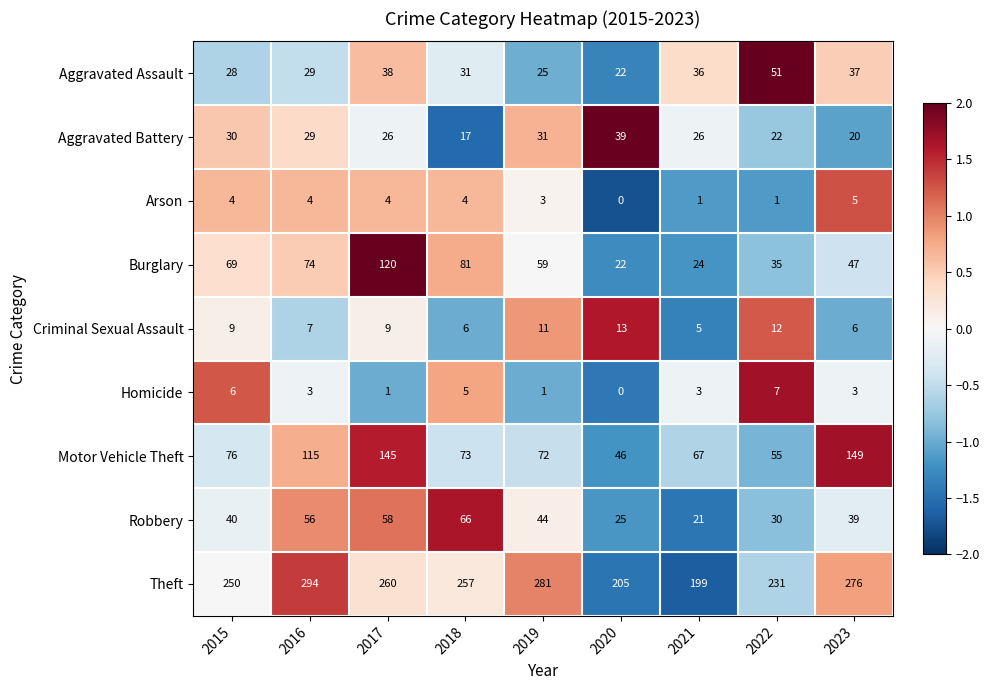

Is it true that Motor Vehicle Theft equals 72 at 2019?

True